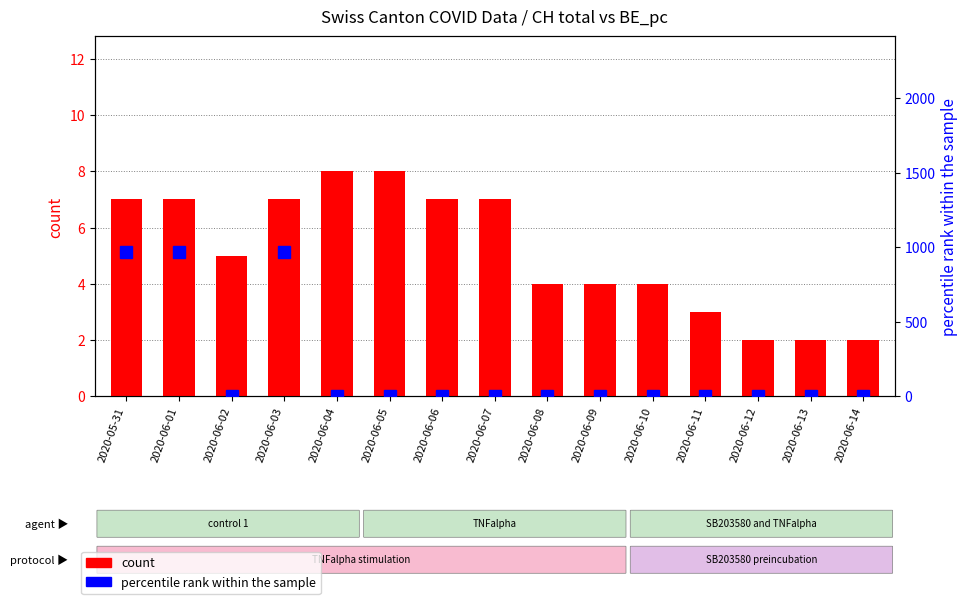

Rank the series by their average value, from lowest to highest.

count, percentile rank within the sample